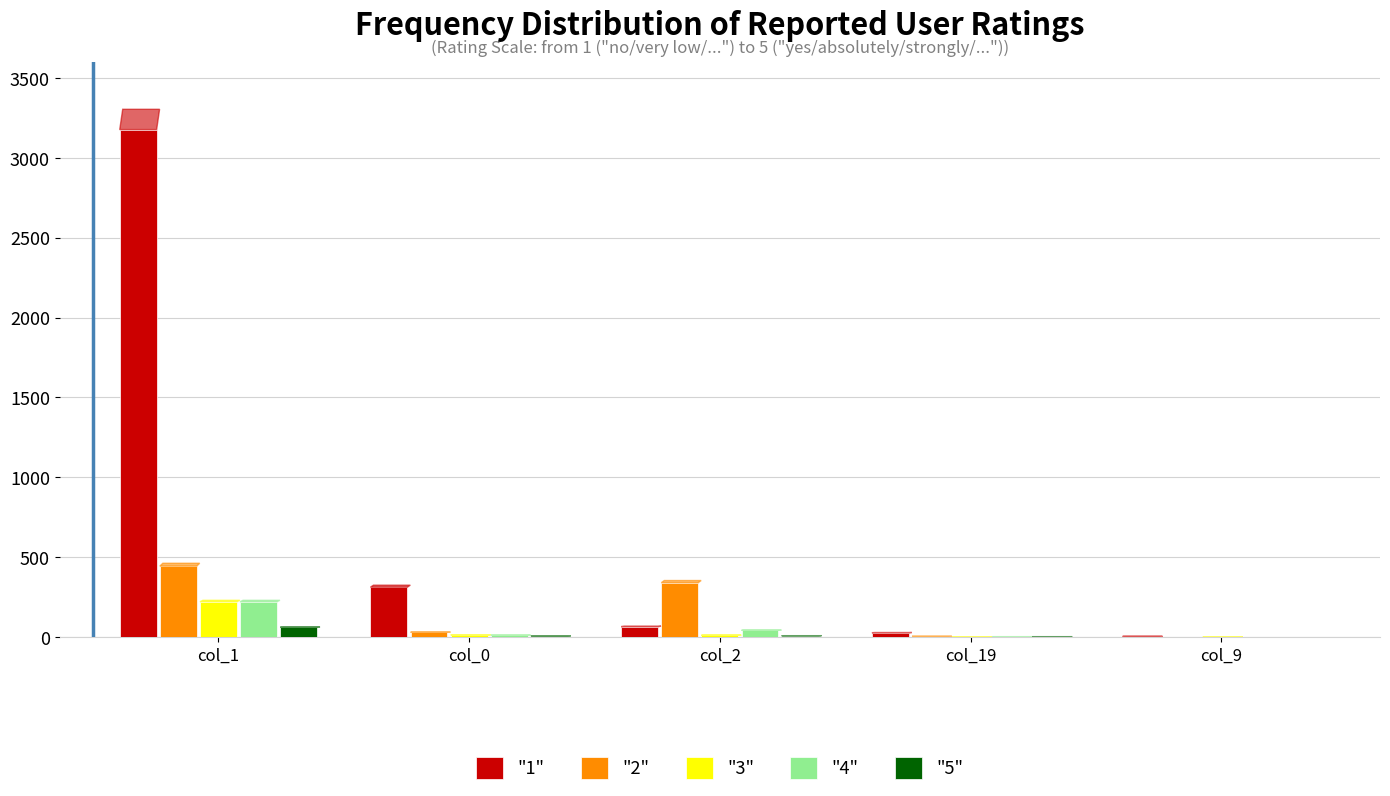

Is the value of "1" at col_0 greater than the value of "3" at col_9?

Yes